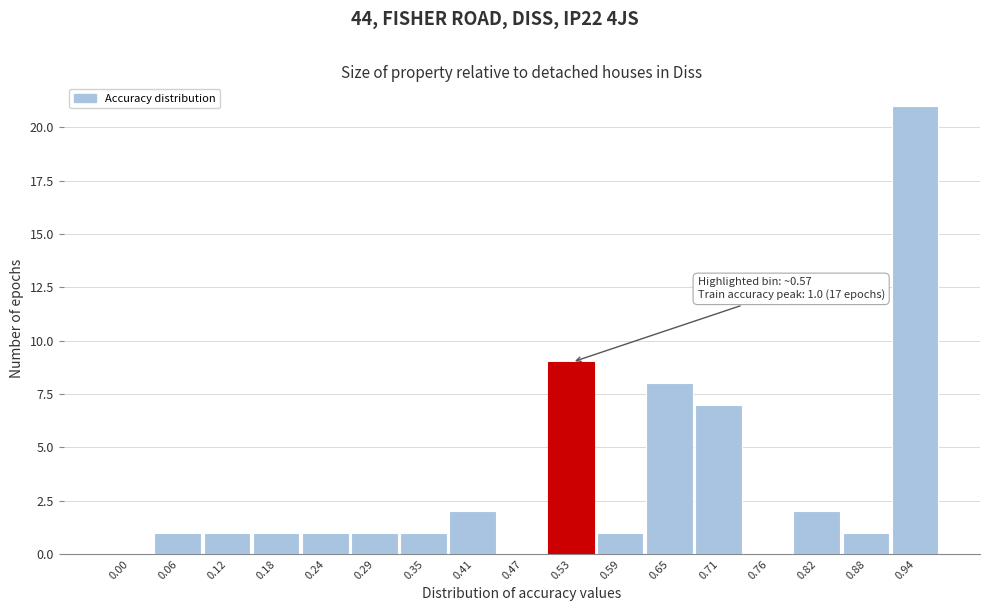

Reading left to right, extract all data points from this chart.

0.00=0	0.06=1	0.12=1	0.18=1	0.24=1	0.29=1	0.35=1	0.41=2	0.47=0	0.53=9	0.59=1	0.65=8	0.71=7	0.76=0	0.82=2	0.88=1	0.94=21